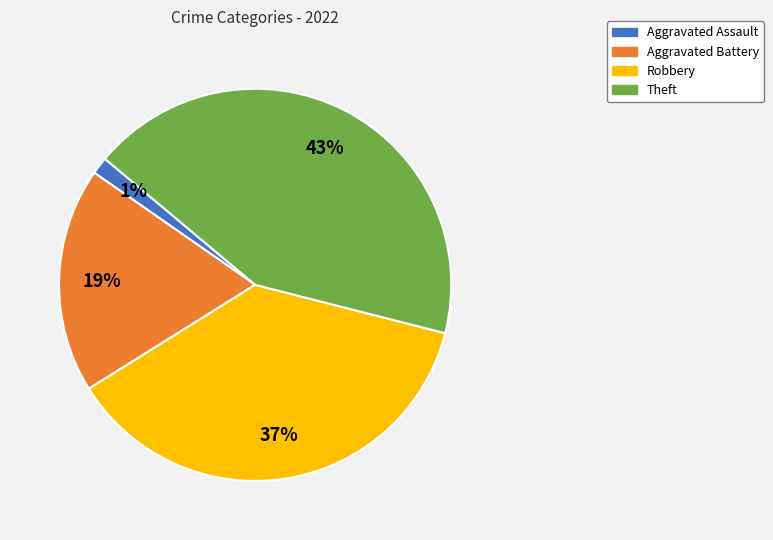

Is it true that Theft is 34% of the pie?

False